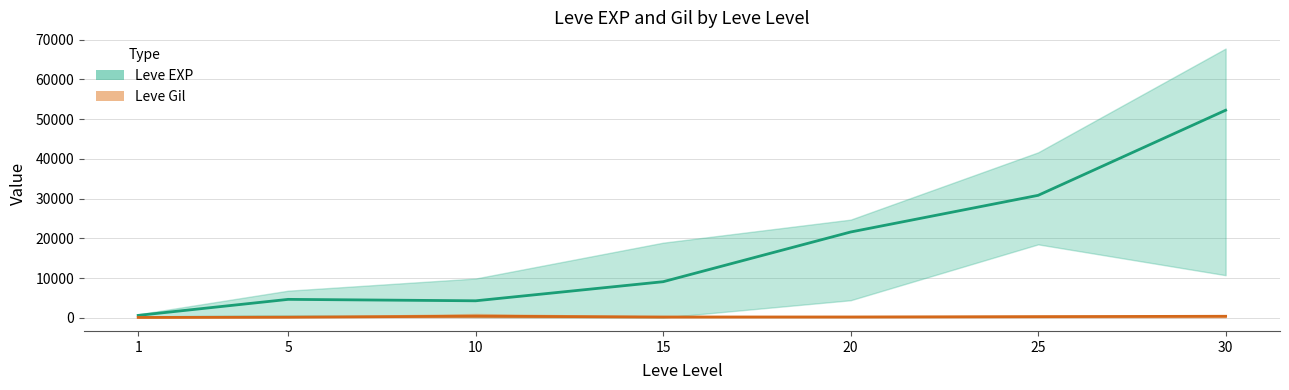

What is the total value across all series at 5?

4844